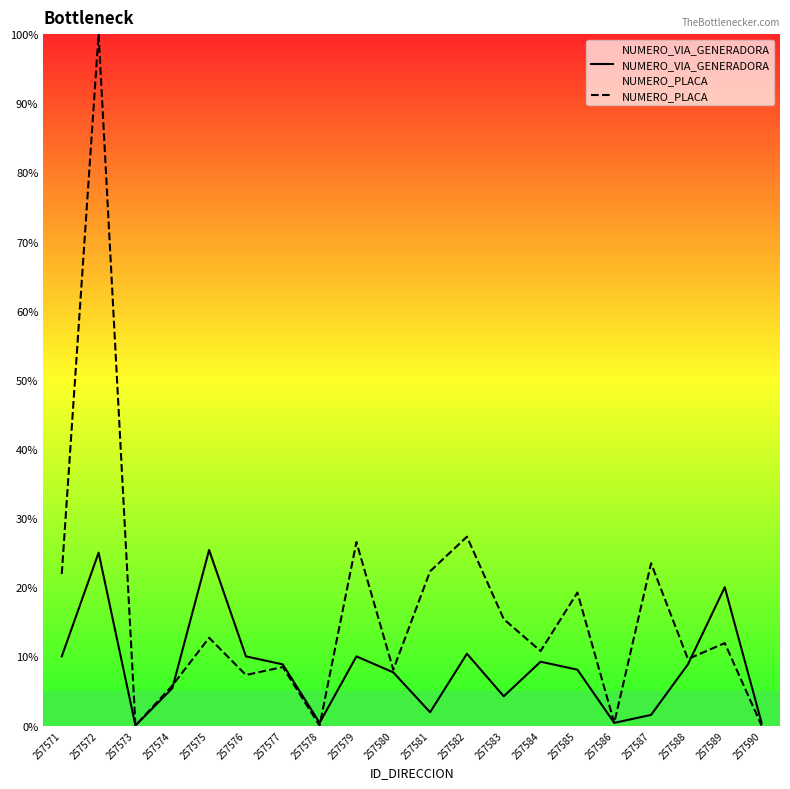

What is the total value across all series at 257590?

0.4